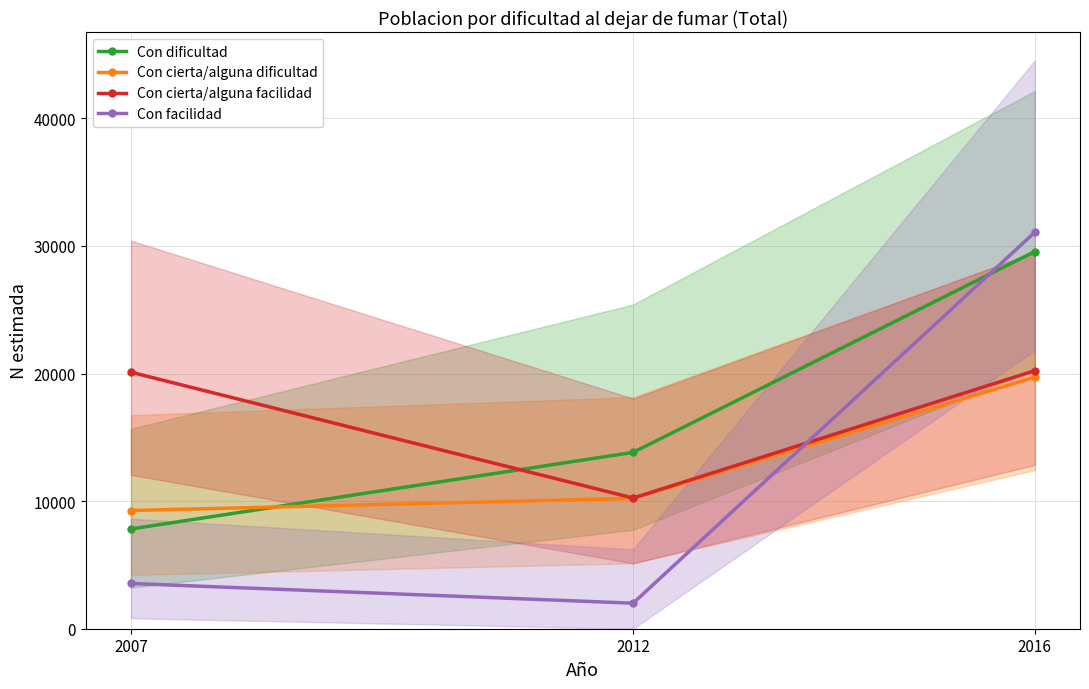

Rank the categories by Con cierta/alguna facilidad value from highest to lowest.

2016, 2007, 2012